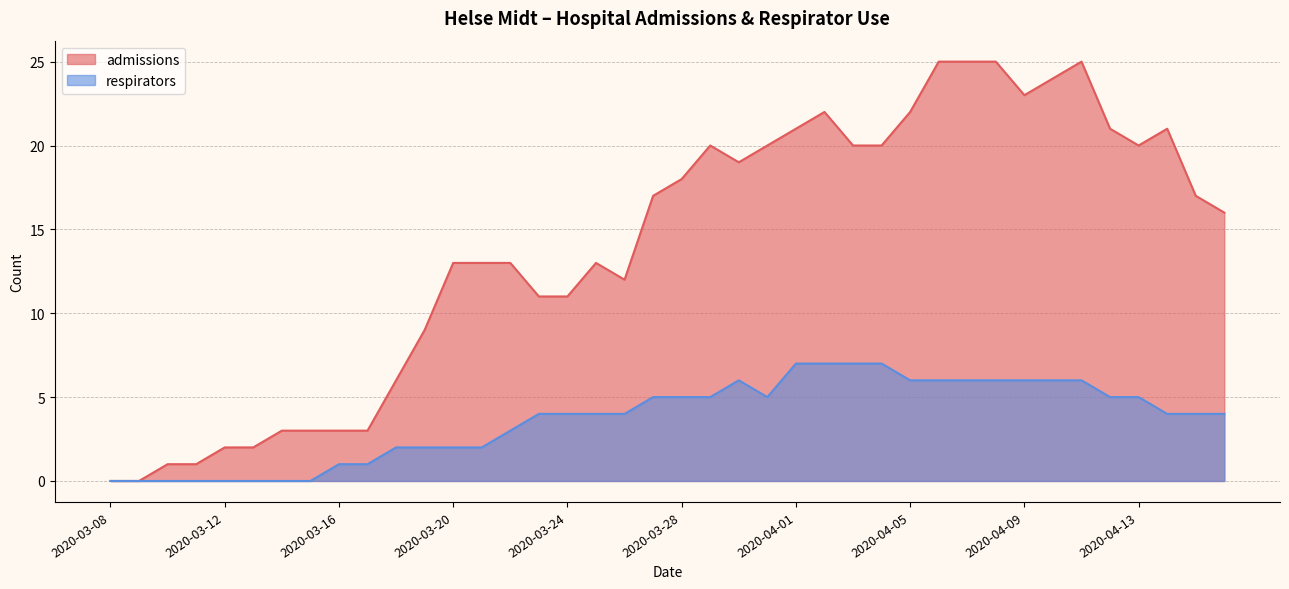

Which series changed the most between 2020-03-17 and 2020-04-02?

admissions